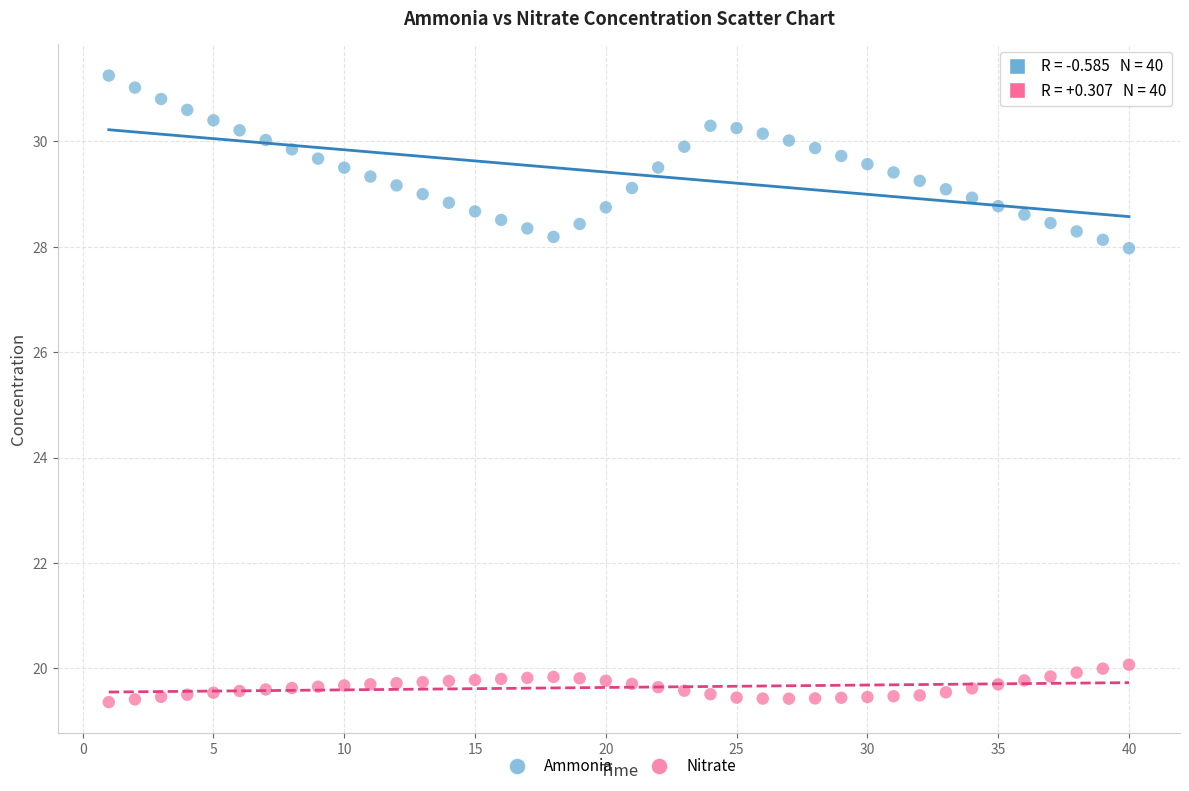

Which series contains the highest Y value?

Ammonia